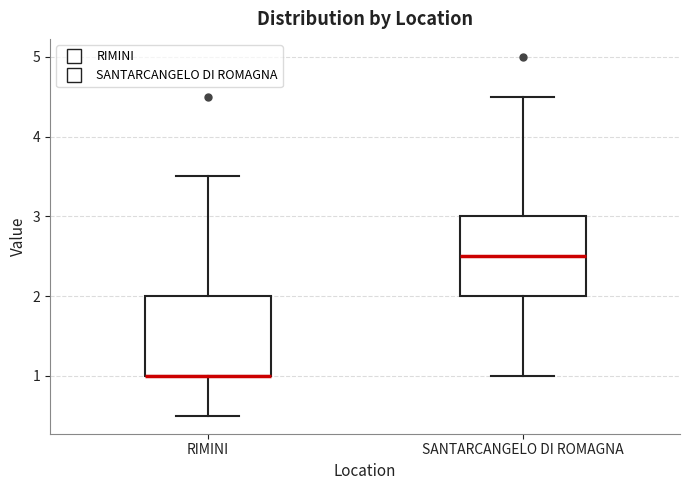

Reading left to right, transcribe this box plot: for each box, give where its median line is, the range the box spans, and where its two whiskers end, as read against the y-axis. The values are not printed on the chart, so give them approximately, as read against the axis.

RIMINI: median 1.0 (drawn on the box's lower edge), box 1.0 to 2.0, whiskers 0.5 to 3.5
SANTARCANGELO DI ROMAGNA: median 2.5, box 2.0 to 3.0, whiskers 1.0 to 4.5